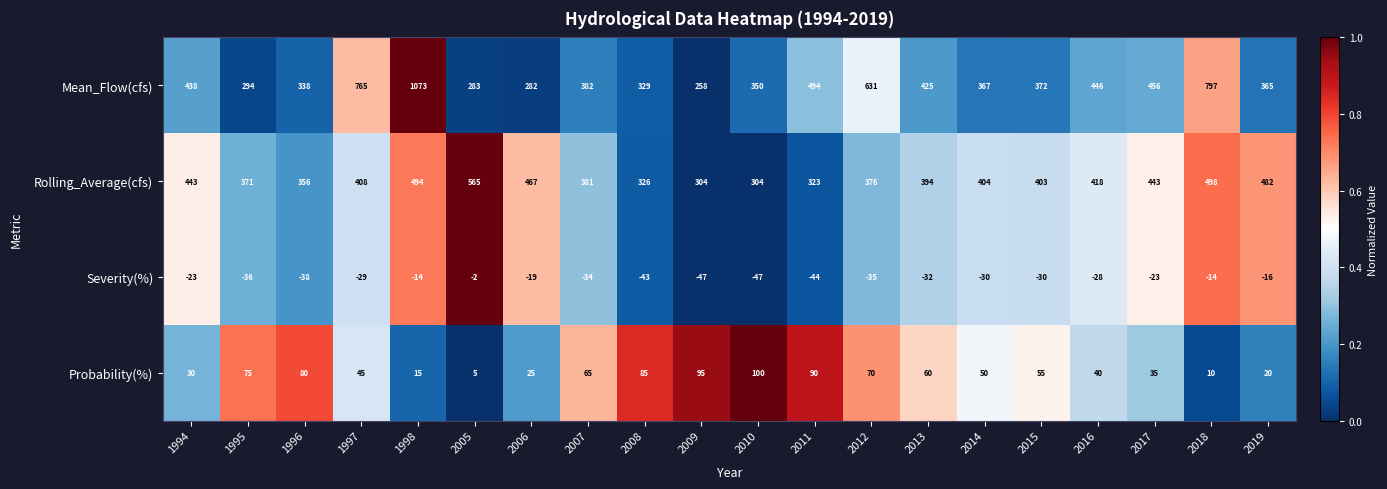

What is the smallest value displayed?

-47